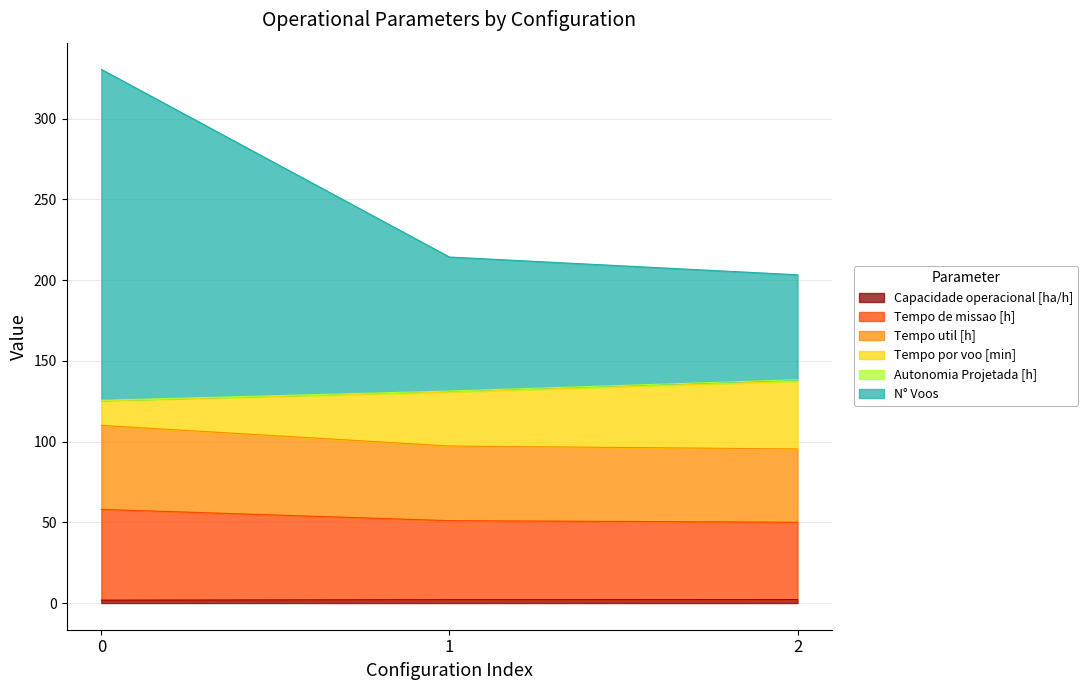

What is the value of the Capacidade operacional [ha/h] point at the 3rd from the left?

2.1